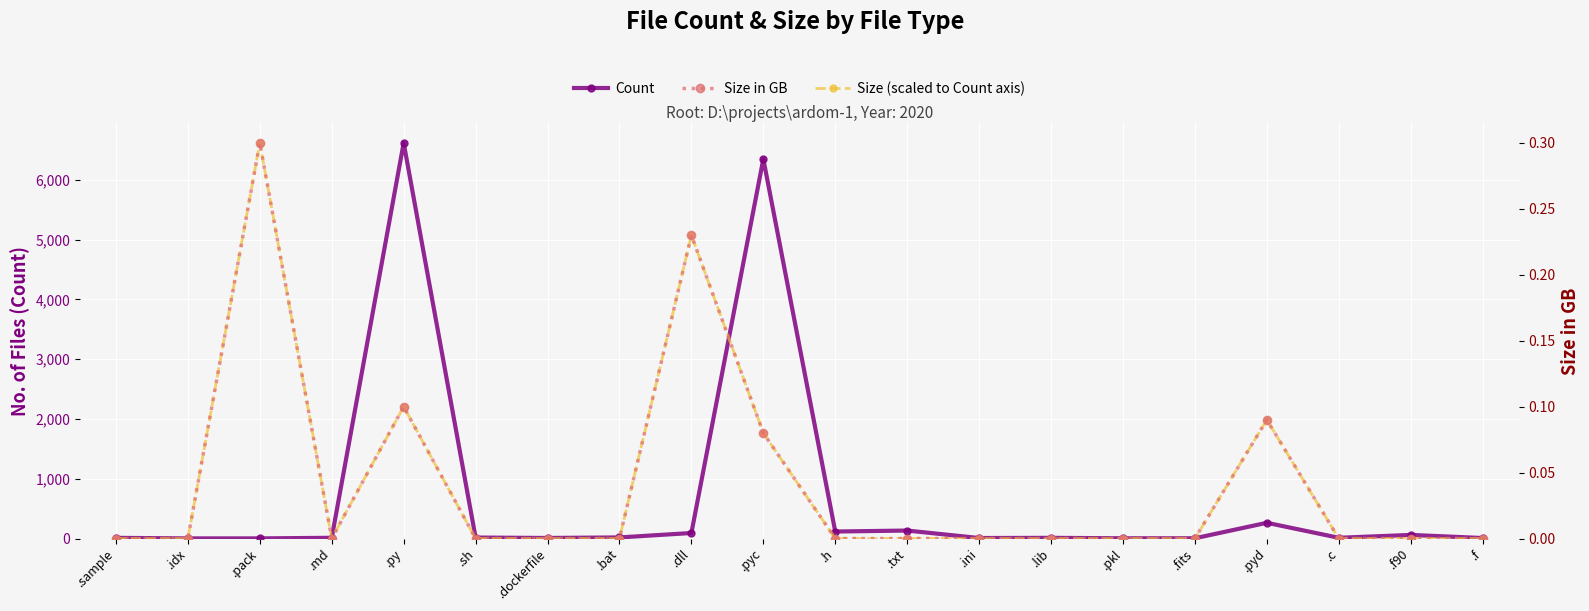

Is this an area chart (filled region under the line)?

No